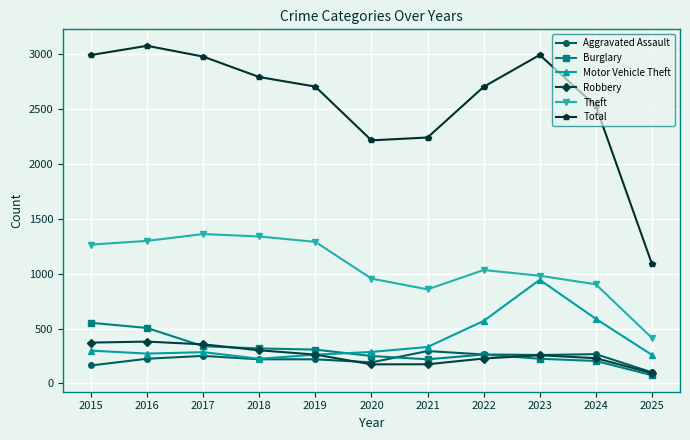

Read the Theft value at 2024, to the nearest 50.

900